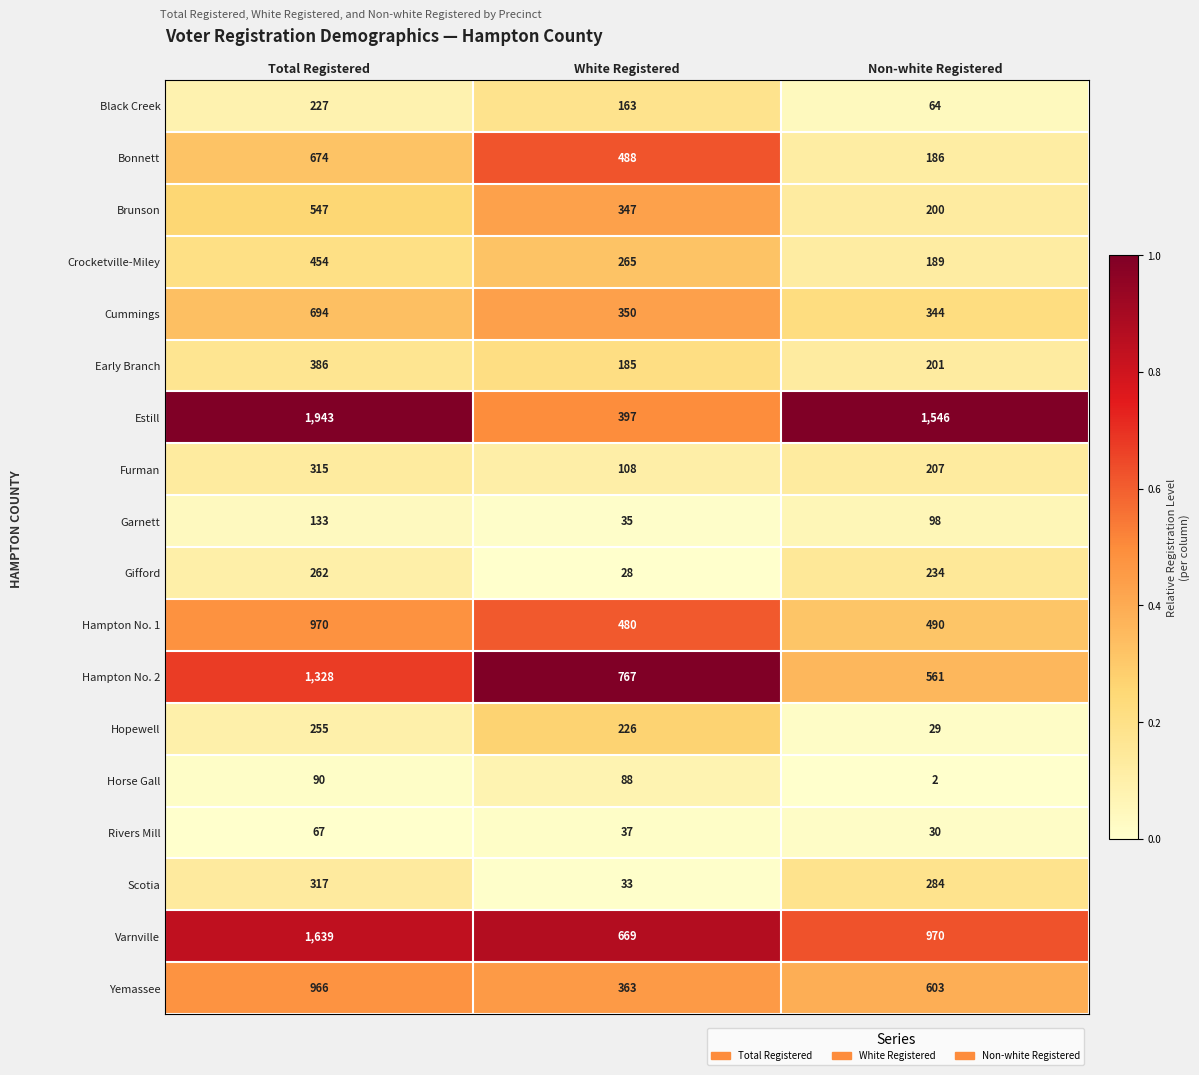

The Horse Gall series shows 124 at White Registered. True or false?

False